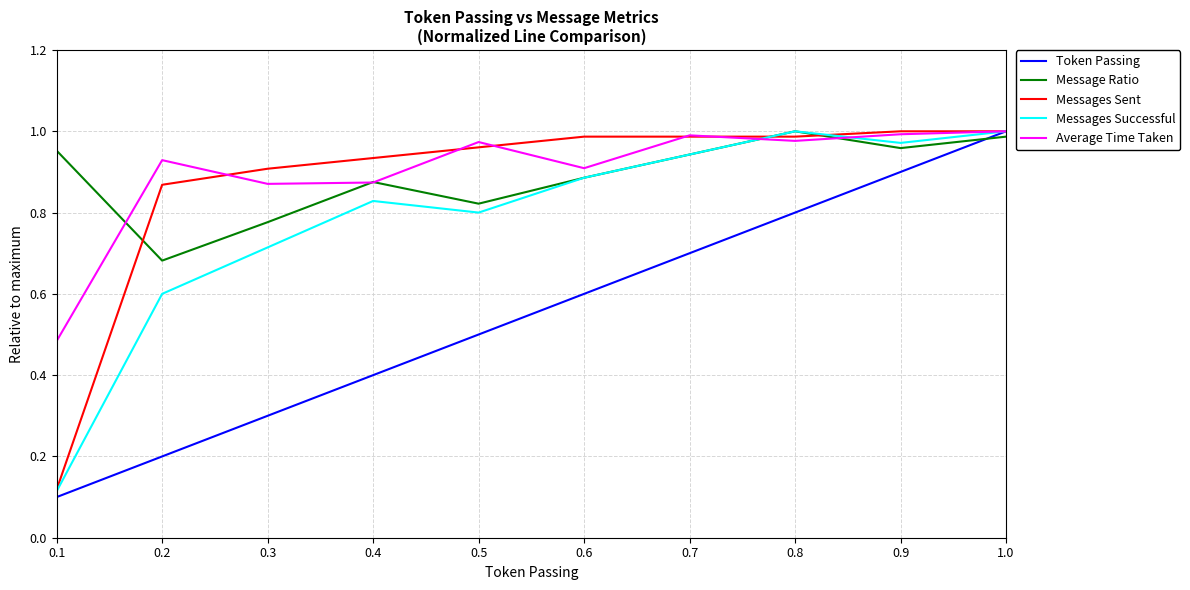

Count the number of data series in this chart.

5